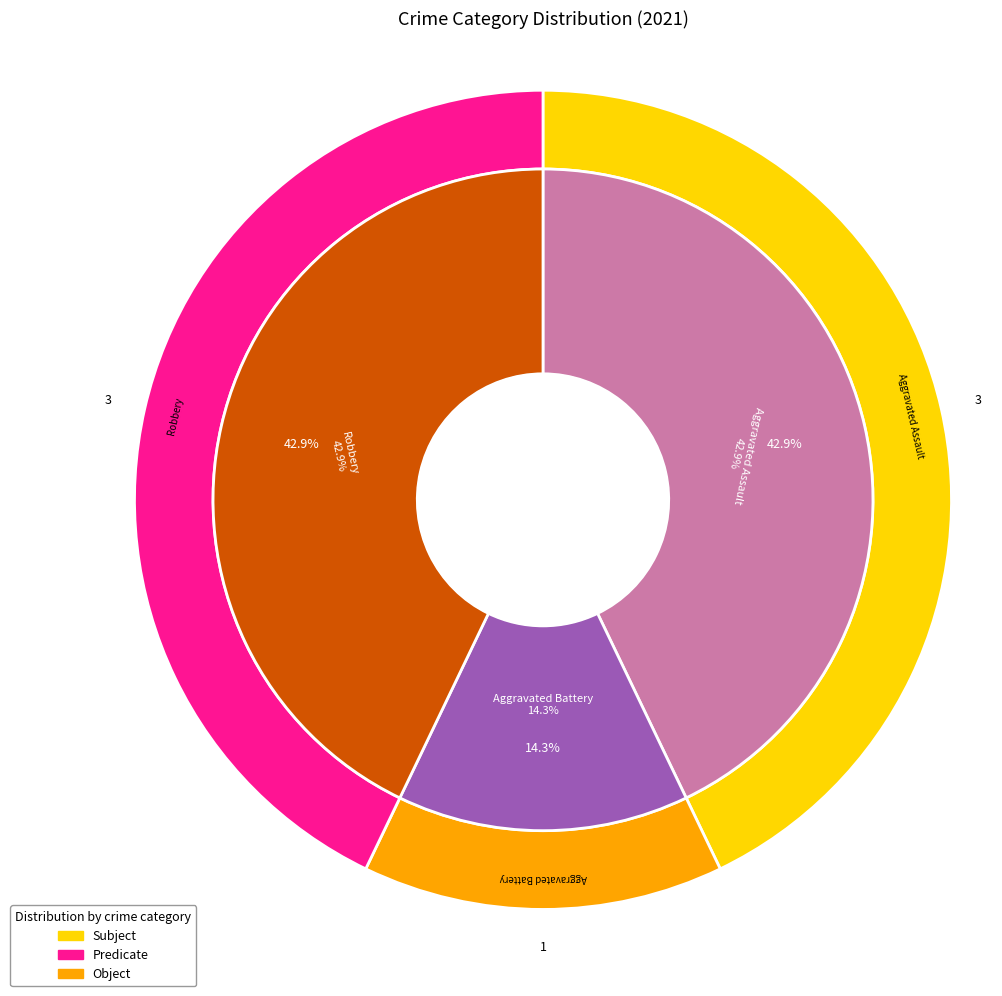

What portion of the pie excludes Robbery?

57.1%